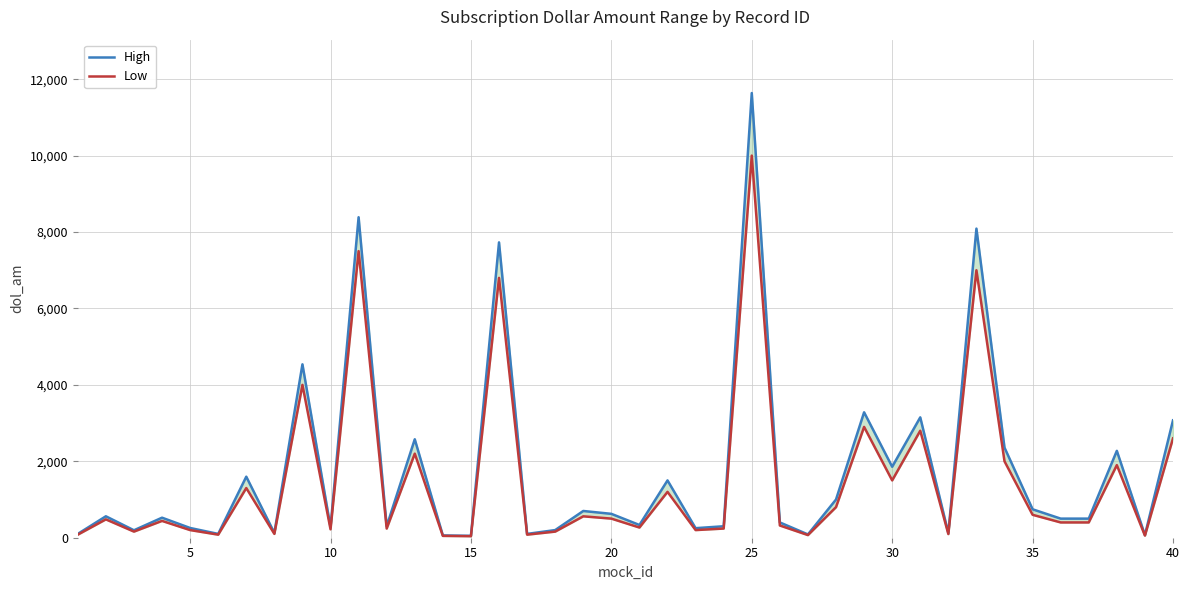

Reading left to right, extract all data points from this chart.

High: 100.0	561.1	195.0	524.5	255.2	100.0	1597.6	125.0	4538.0	275.0	8387.3	300.0	2576.9	60.0	50.0	7729.2	100.0	200.0	700.0	625.0	333.3	1500.0	250.0	300.0	11637.6	400.0	86.2	1000.0	3282.3	1857.1	3150.0	120.0	8089.5	2358.6	744.2	500.0	500.0	2273.8	70.0	3071.8
Low: 80.0	480.0	160.0	440.0	200.0	80.0	1300.0	100.0	4000.0	220.0	7500.0	240.0	2200.0	48.0	40.0	6800.0	80.0	160.0	560.0	500.0	266.7	1200.0	200.0	240.0	10000.0	320.0	69.0	800.0	2900.0	1500.0	2800.0	96.0	7000.0	2000.0	600.0	400.0	400.0	1900.0	56.0	2600.0